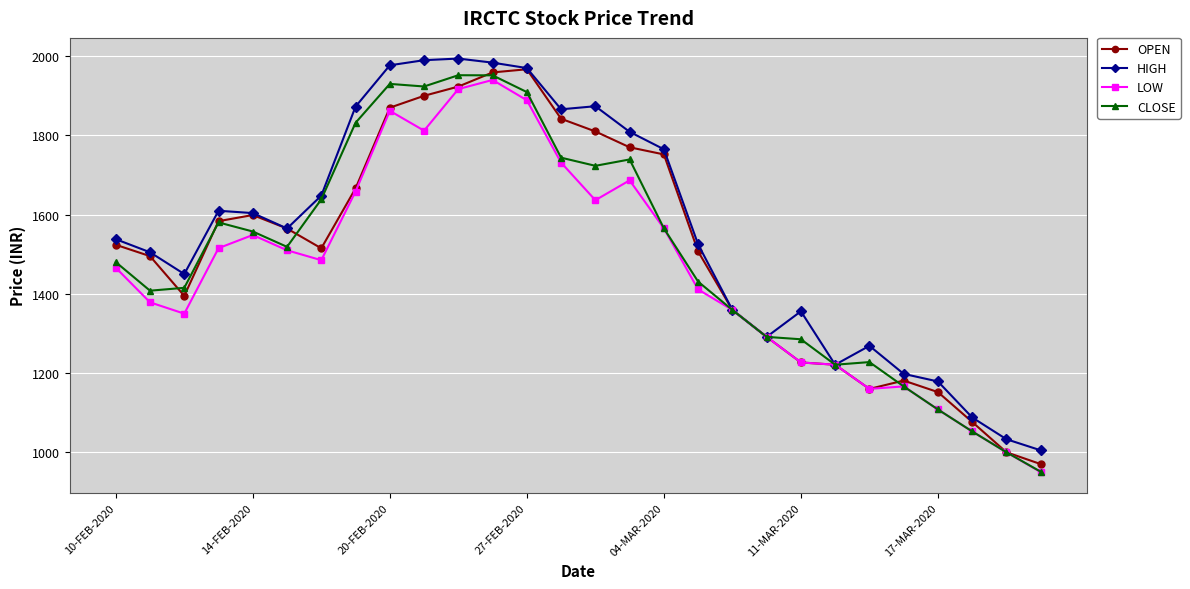

What is the smallest value displayed?

950.1